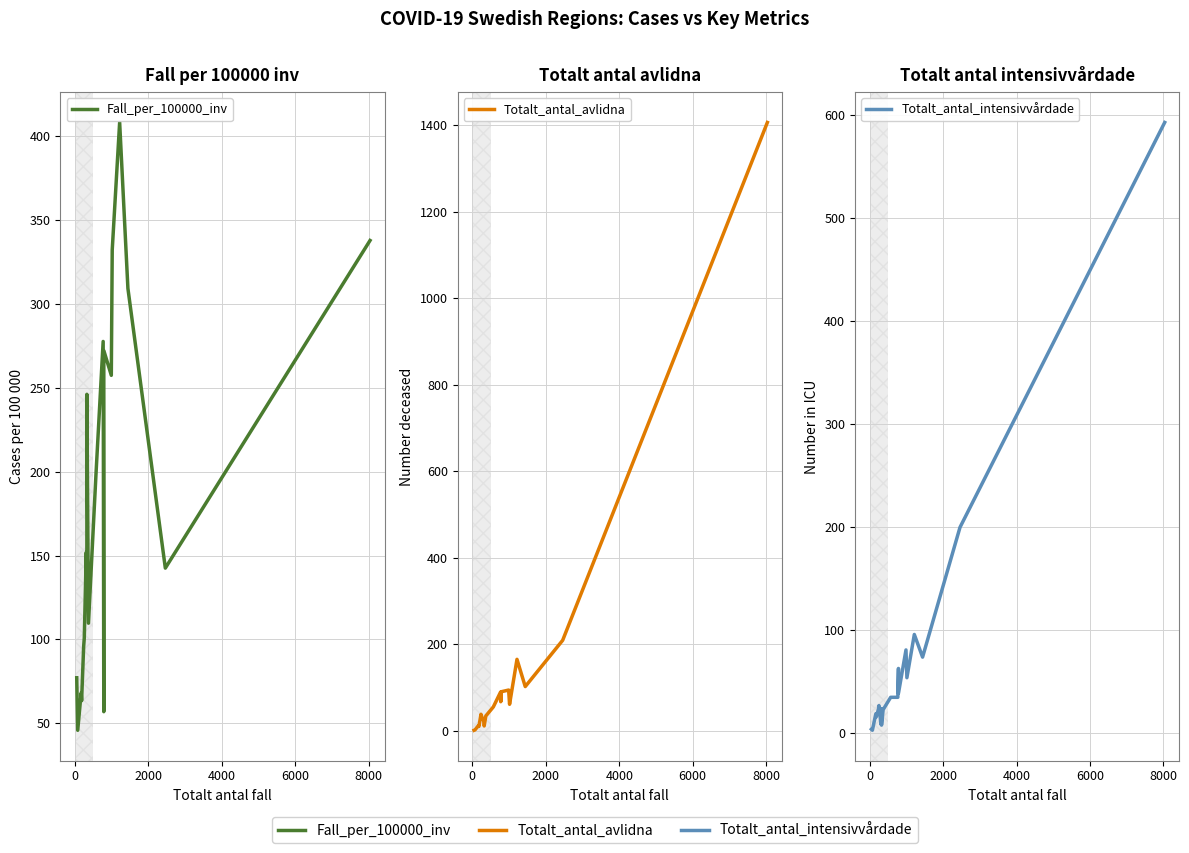

In Totalt_antal_avlidna, how many points are higher than both neighbors (excluding endpoints)?

5